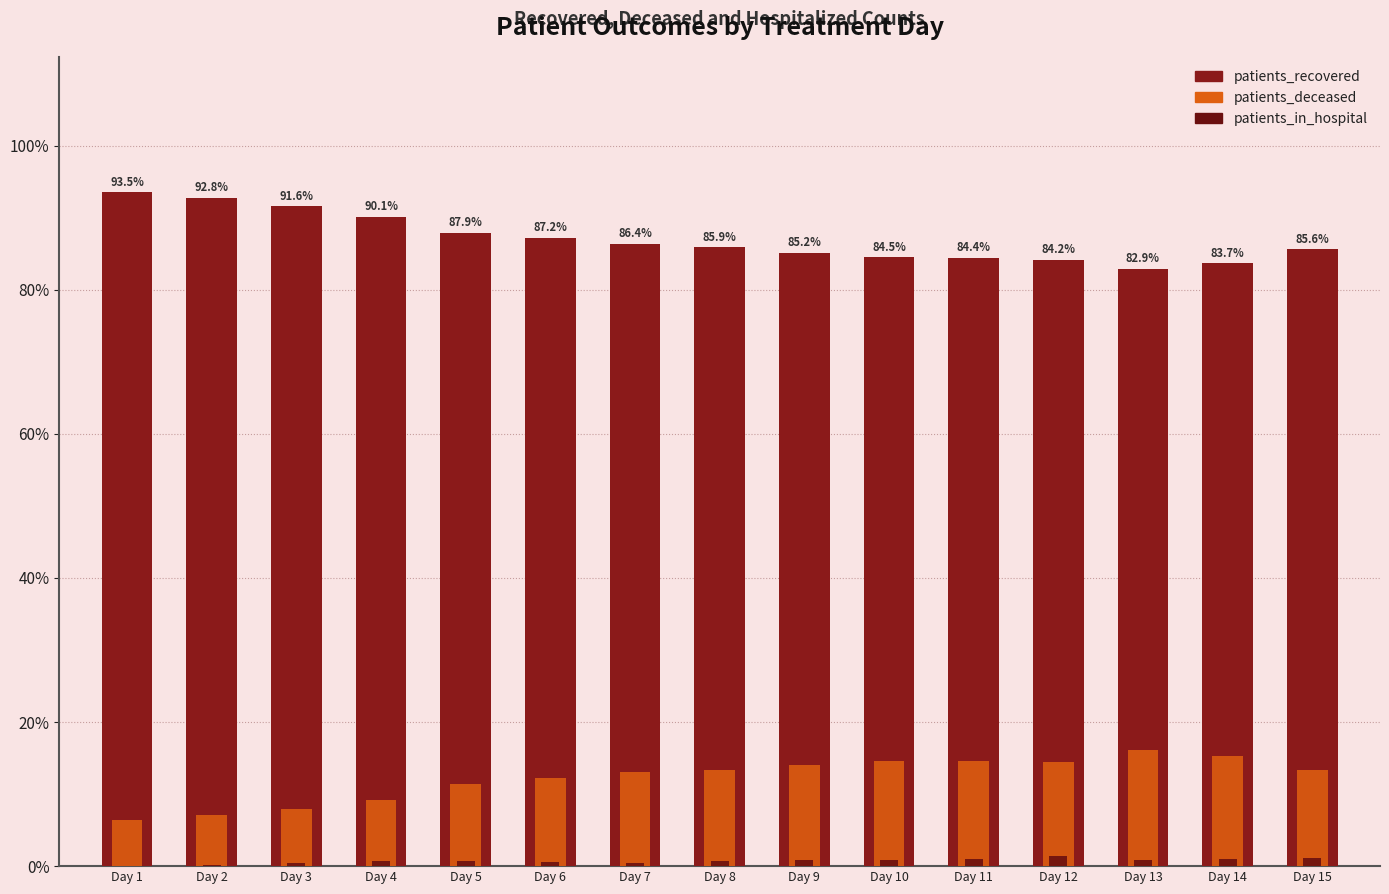

What is the difference between the second highest and second lowest values in the patients_deceased series?

8.3